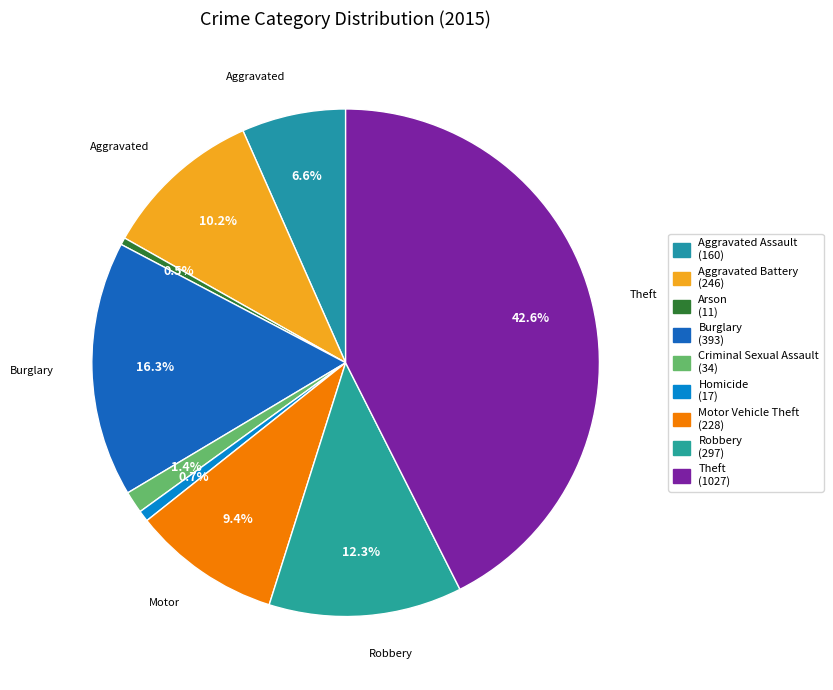

Which slice is the largest?

Theft